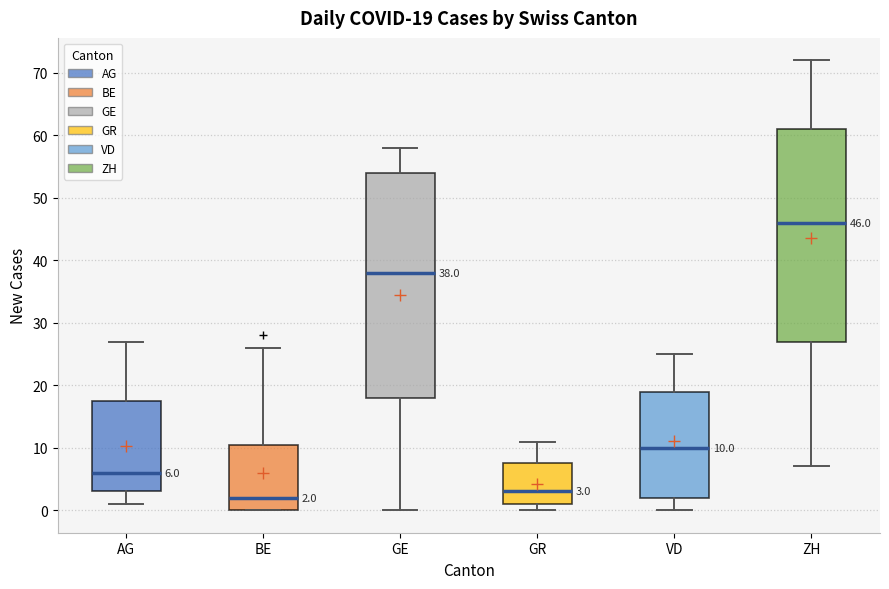

Which box has the highest median line?

ZH